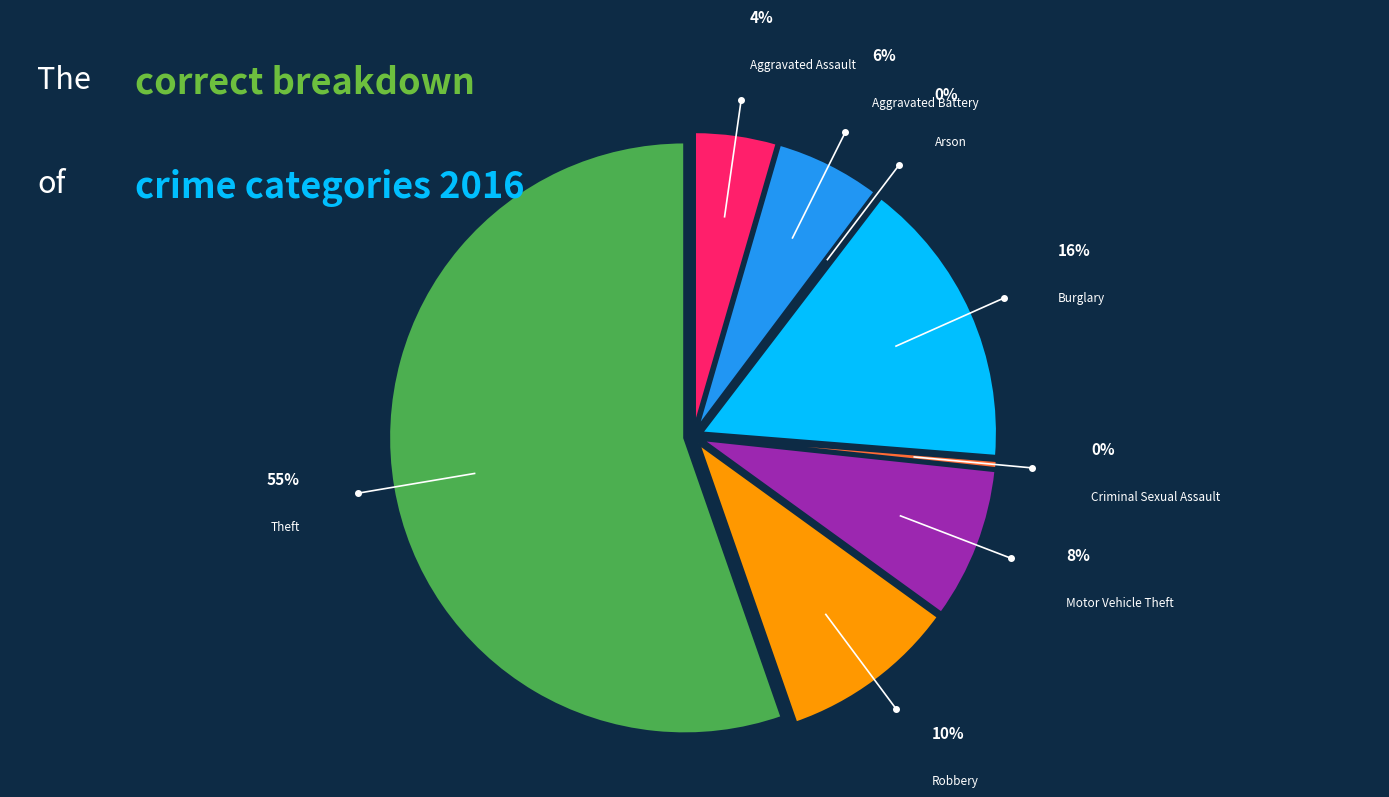

Combined, what portion of the pie is Robbery and Burglary?

25.6%